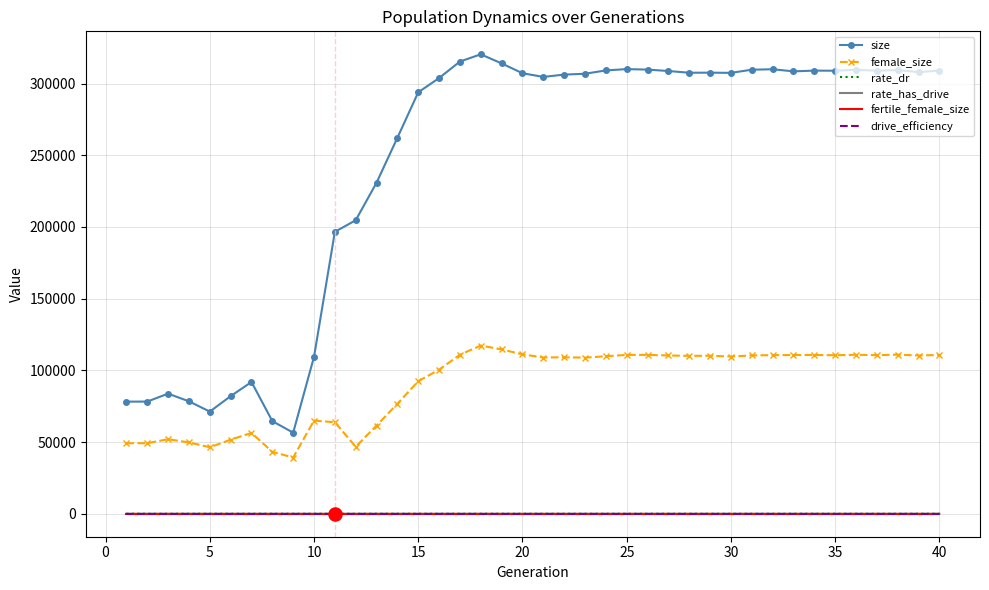

At how many categories does at least one series exceed 189544?

30